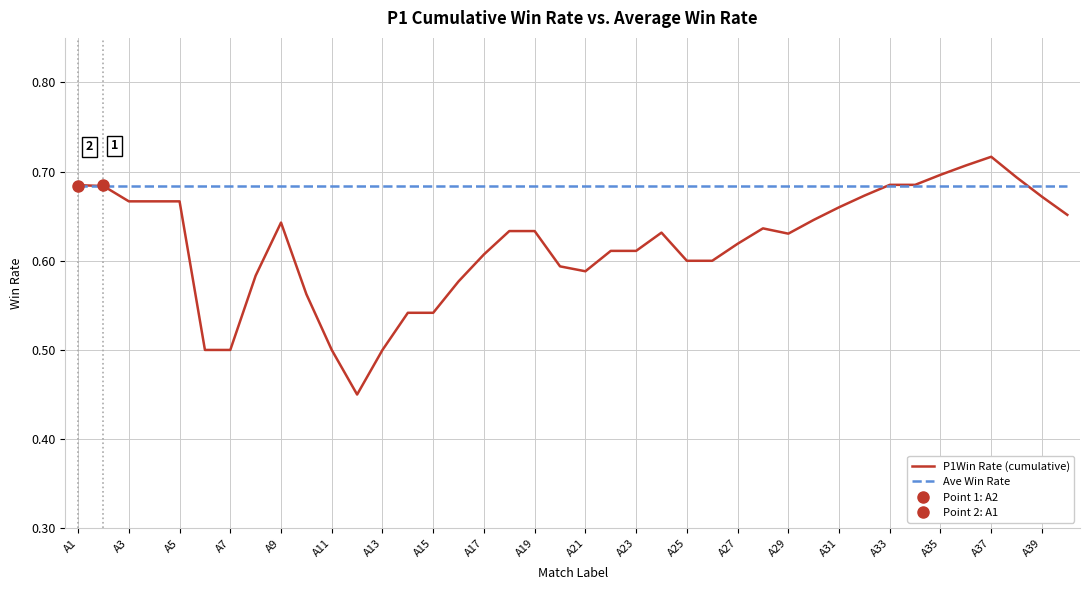

What is the average value of the Ave Win Rate series?

0.7